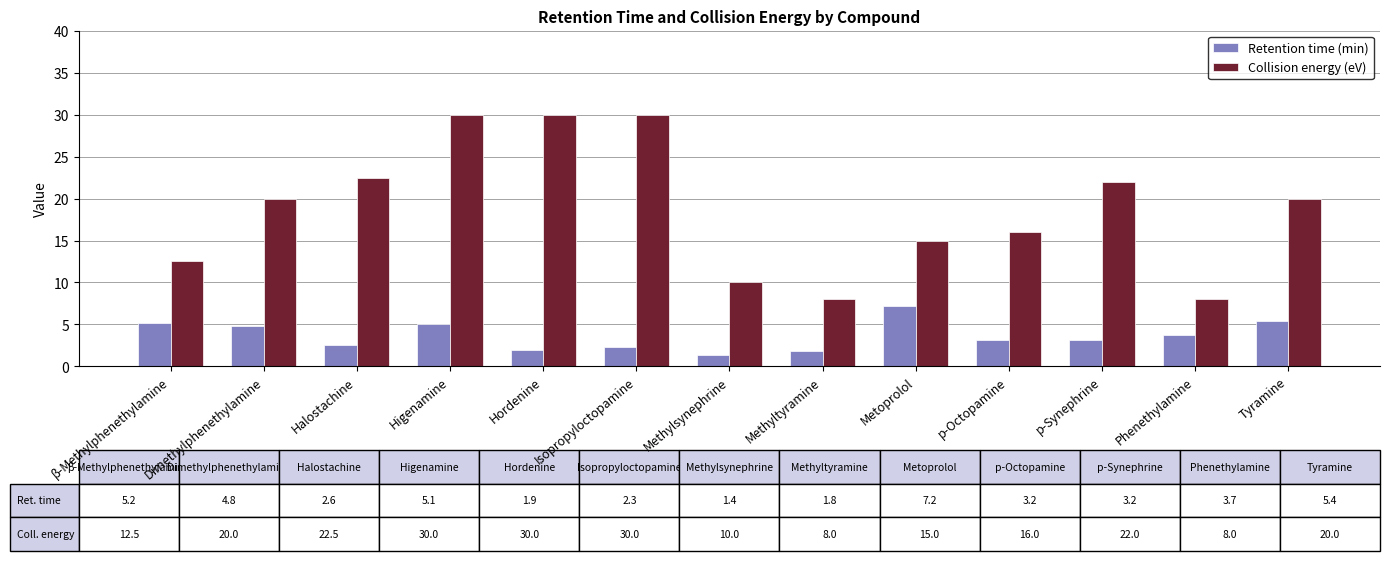

Is the value of Retention time (min) at p-Octopamine greater than the value of Collision energy (eV) at Methyltyramine?

No